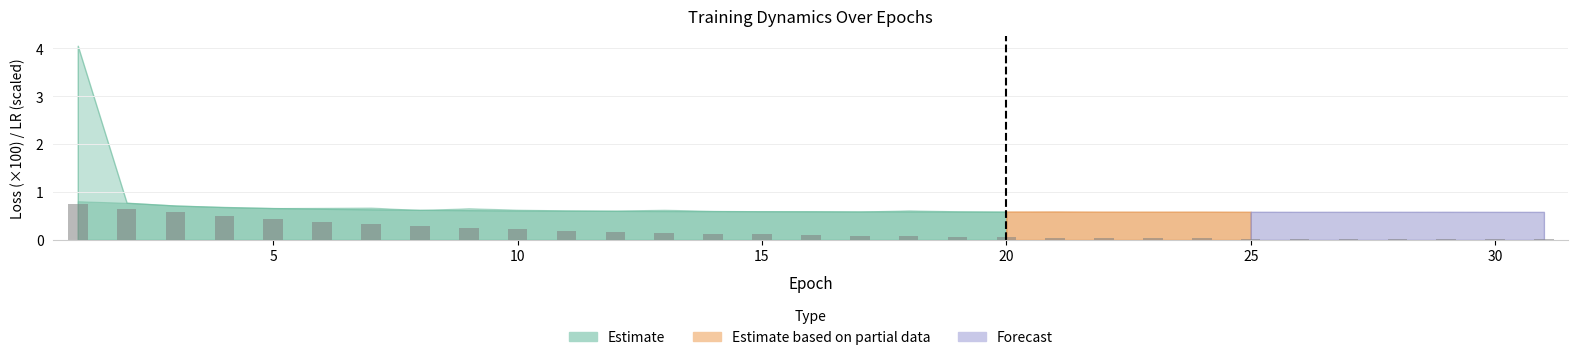

Are the bars horizontal?

No